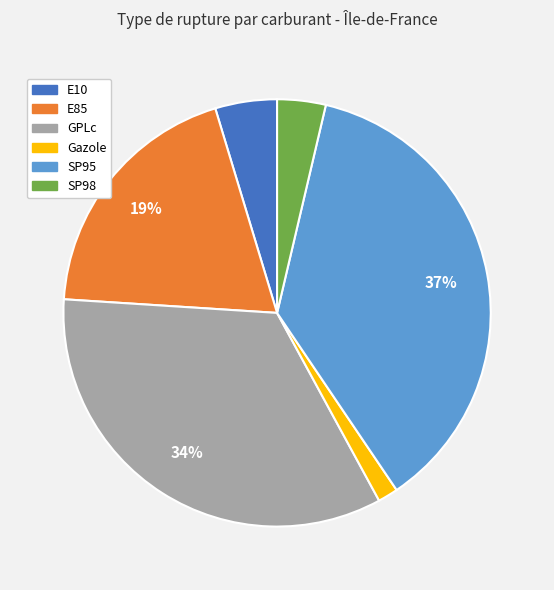

Which slice is the largest?

SP95